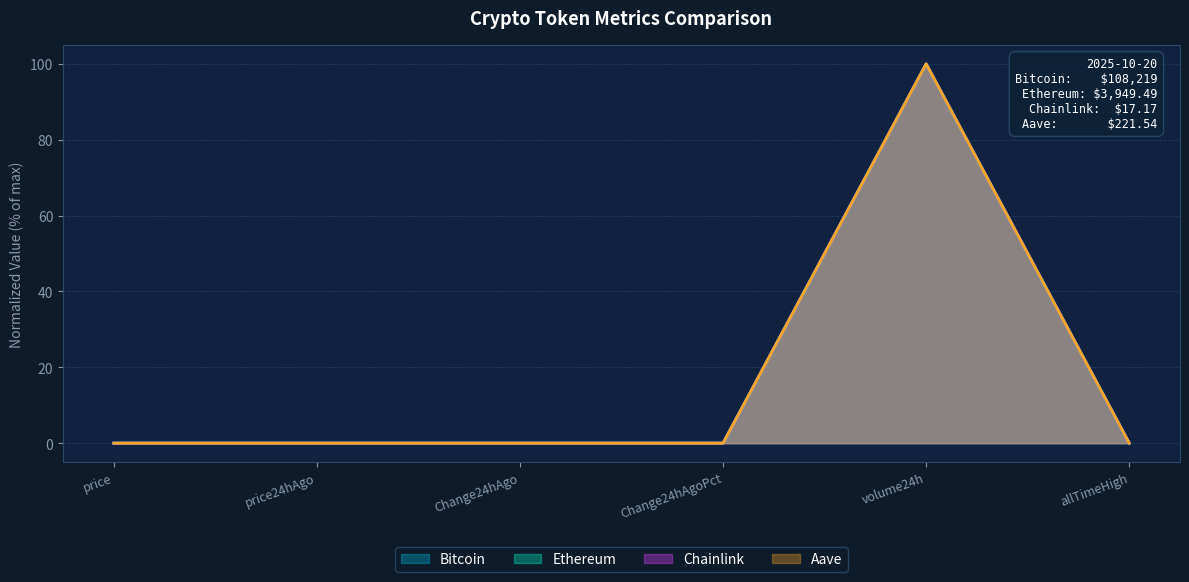

Which category has the lowest value in the Ethereum series?

Change24hAgoPct